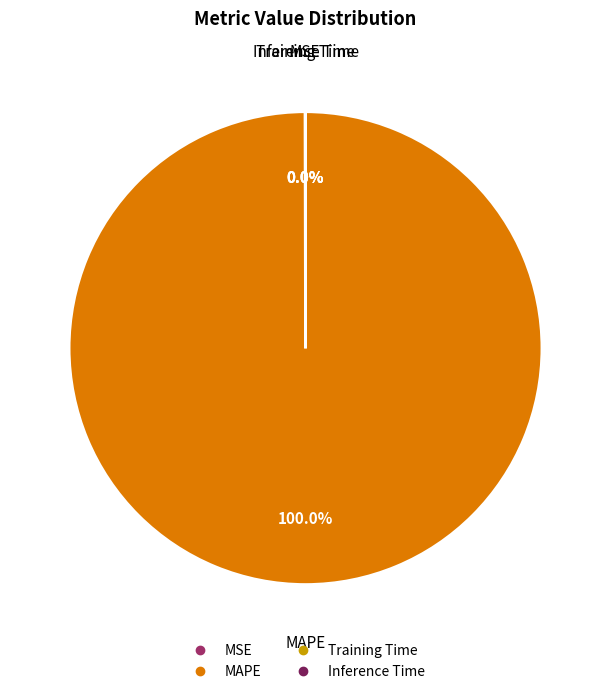

Does any single category account for the majority?

Yes